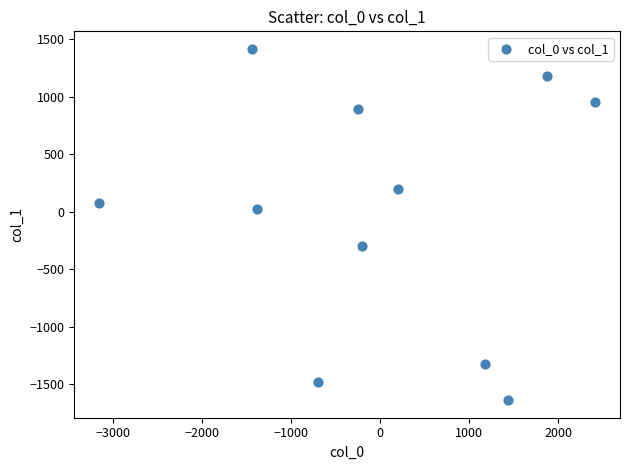

What is the range of X values (max minus min)?

5576.3